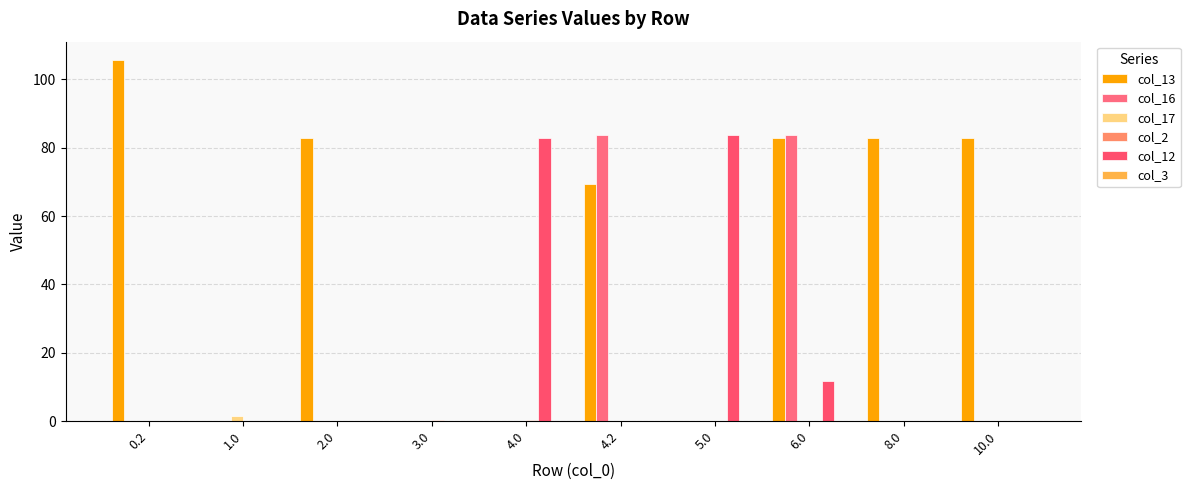

What is the label of the 7th bar from the right?

3.0